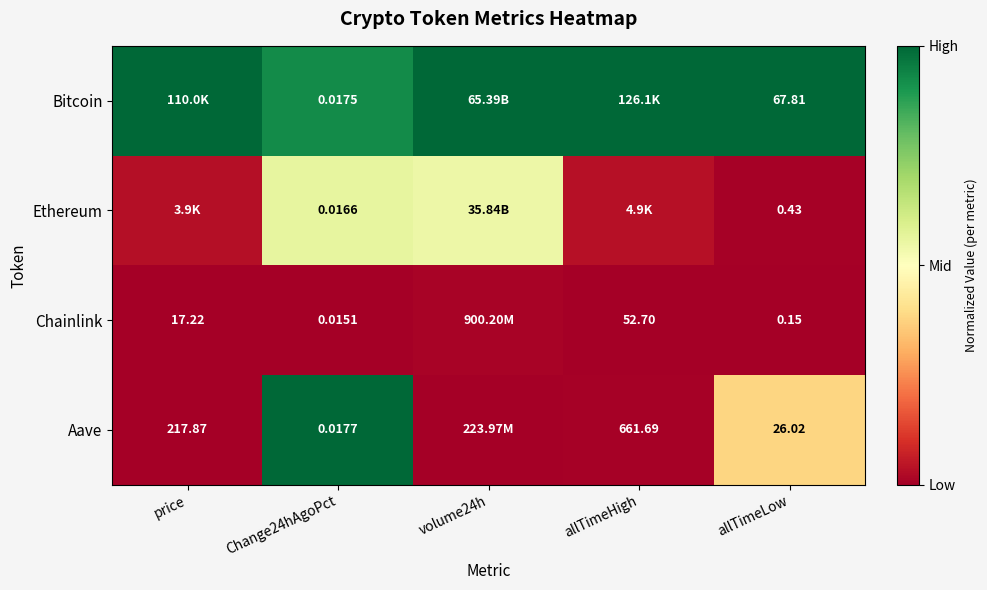

Is the value of Aave at Change24hAgoPct greater than the value of Chainlink at Change24hAgoPct?

Yes